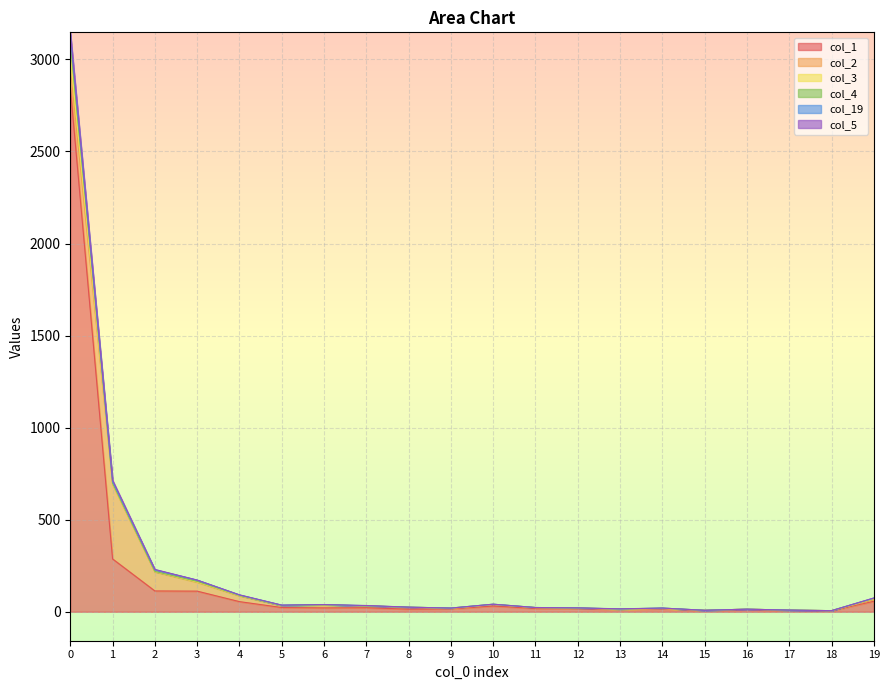

What are all the series names shown in the legend?

col_1, col_2, col_3, col_4, col_19, col_5